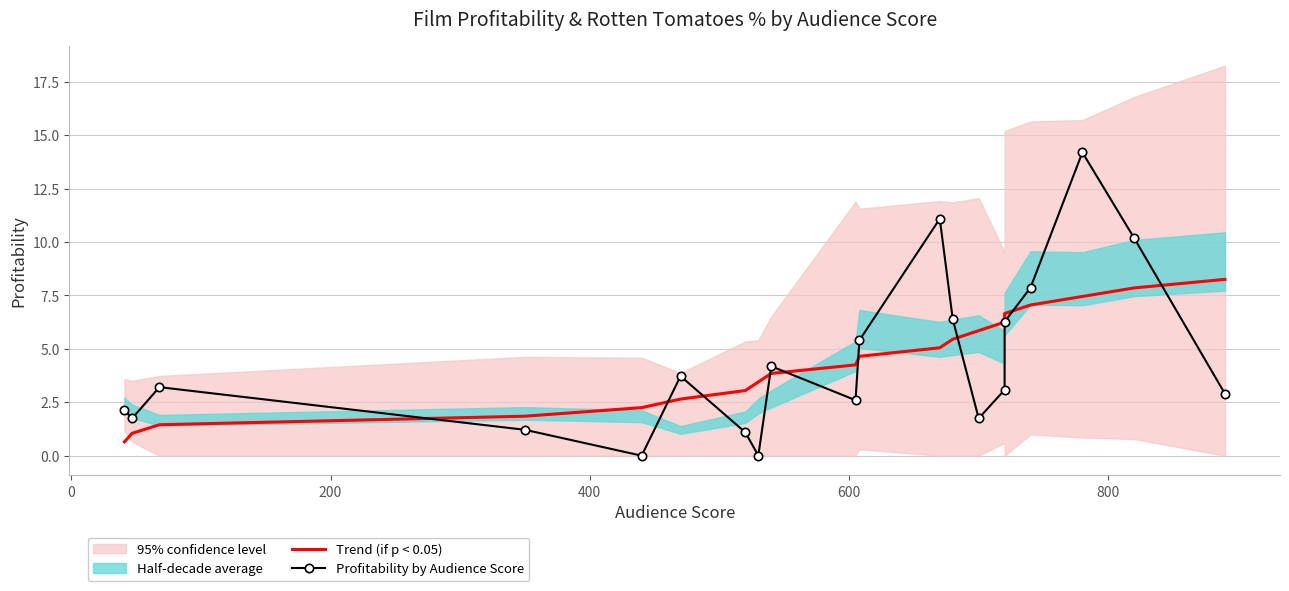

Which series has the largest total across all categories?

Profitability by Audience Score